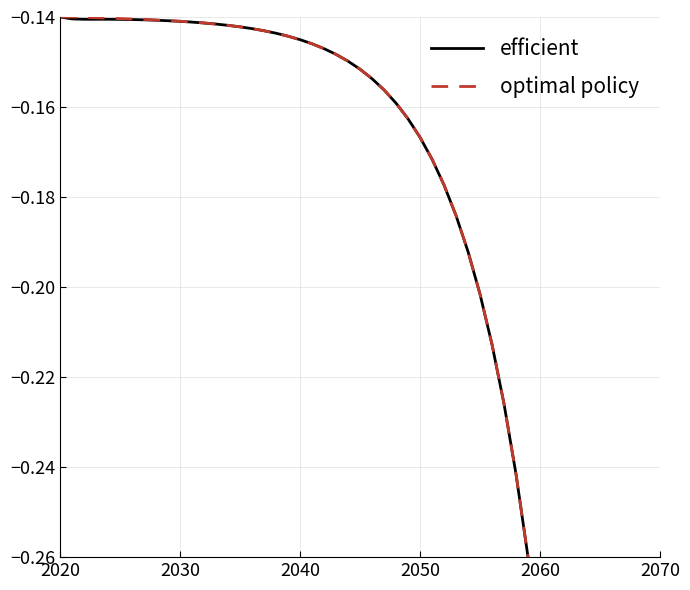

What is the average value of the optimal policy series?

-0.2